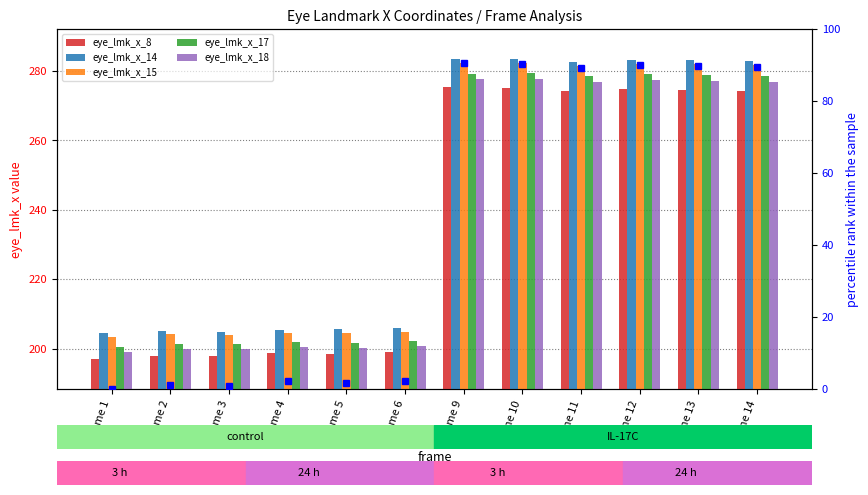

What is the value of the eye_lmk_x_18 bar at the 10th from the left?

277.3